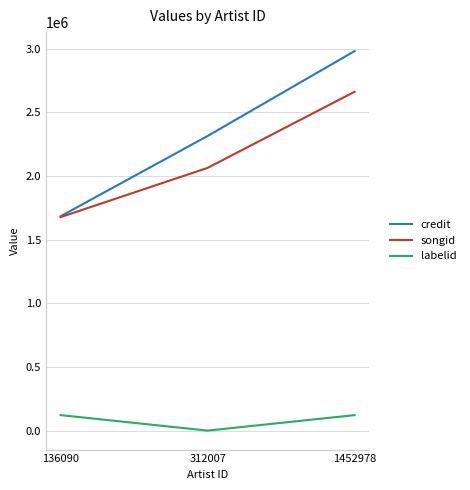

Reading left to right, what are all the values shown in this chart?

credit: 1683110	2313343	2979978
songid: 1676418	2062906	2660619
labelid: 121587	-1	121587